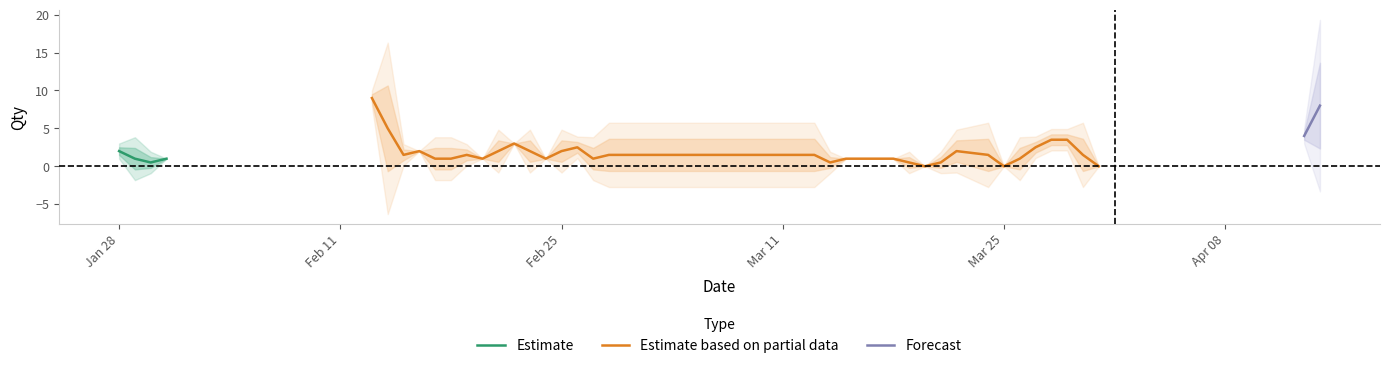

How many values are above zero?

30